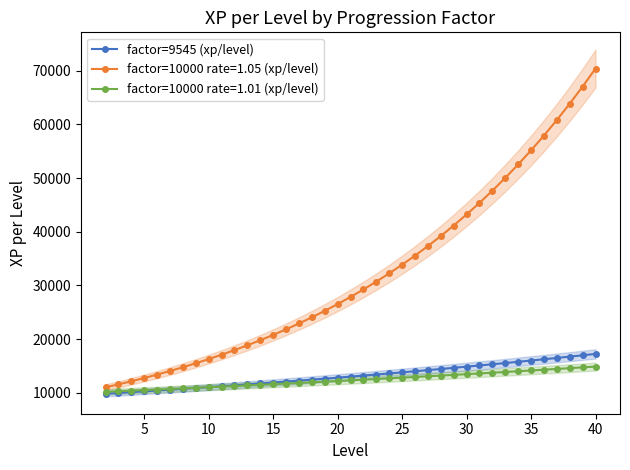

Is this an area chart (filled region under the line)?

No